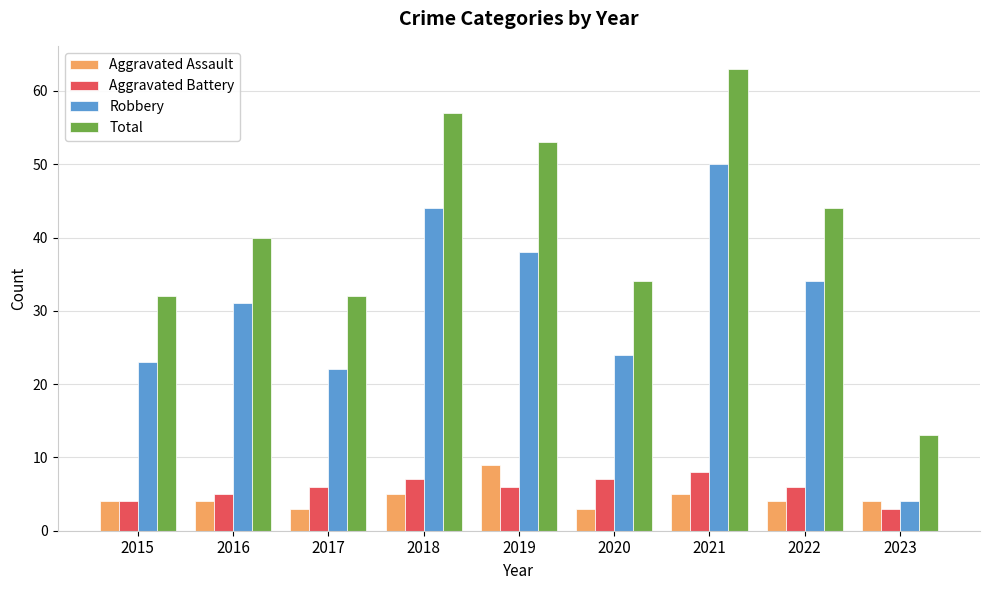

Reading left to right, list all the values displayed in this chart.

Aggravated Assault: 4	4	3	5	9	3	5	4	4
Aggravated Battery: 4	5	6	7	6	7	8	6	3
Robbery: 23	31	22	44	38	24	50	34	4
Total: 32	40	32	57	53	34	63	44	13